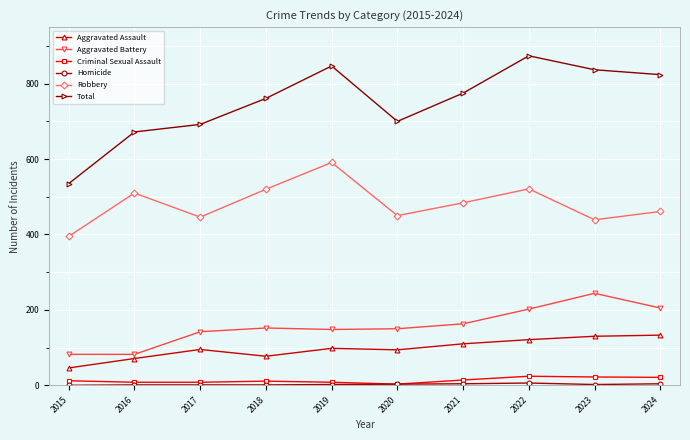

True or false: Criminal Sexual Assault has more than 1 points higher than both neighbors.

True